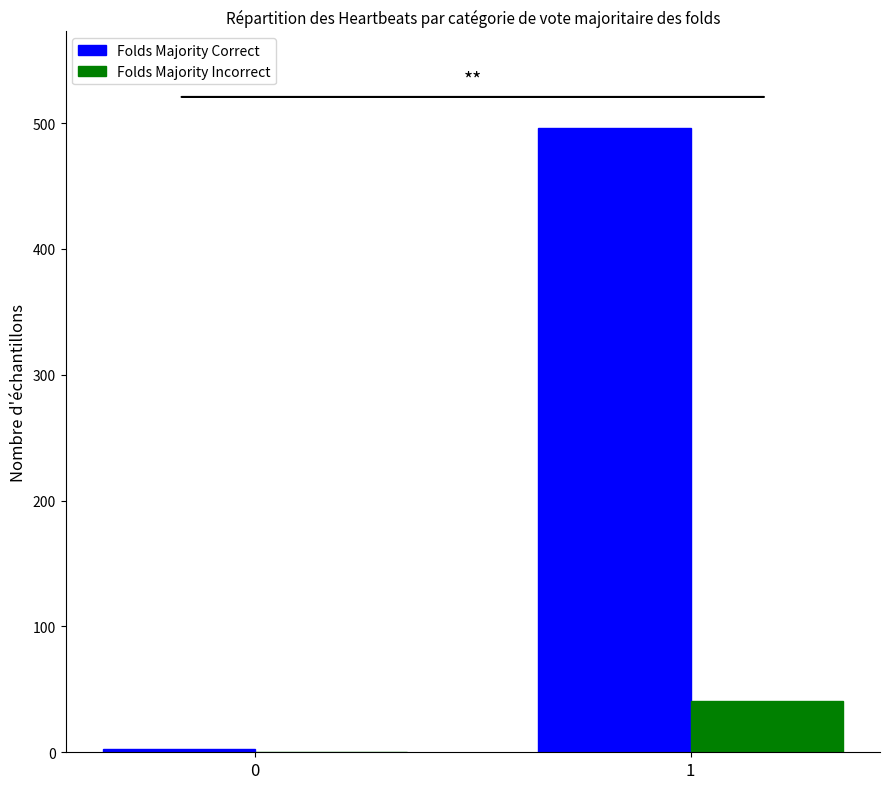

What is the maximum value shown in the chart?

496